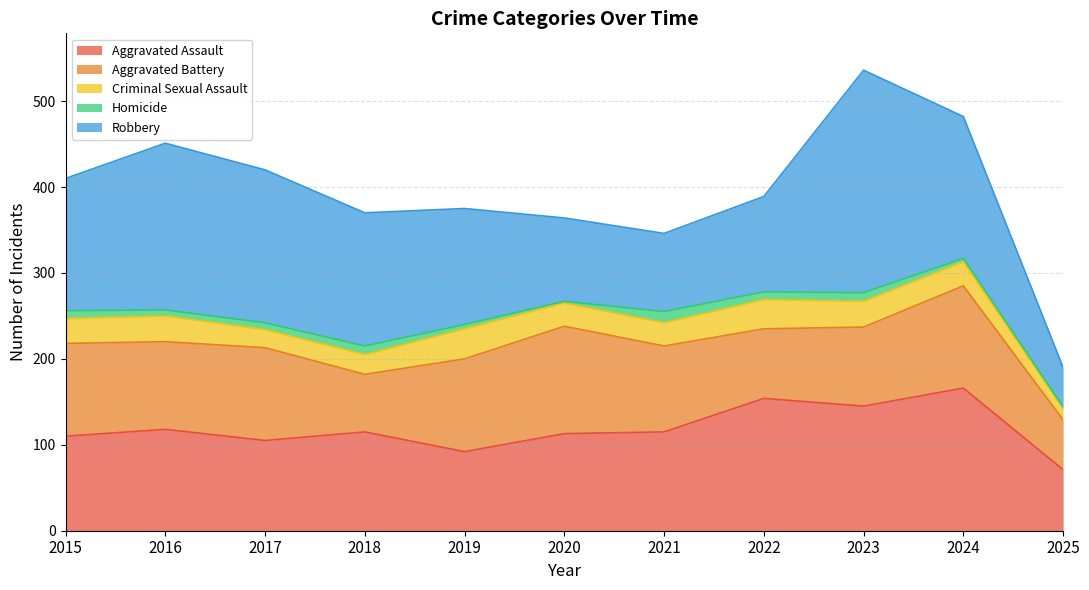

Does the chart display data point markers on the line(s)?

No